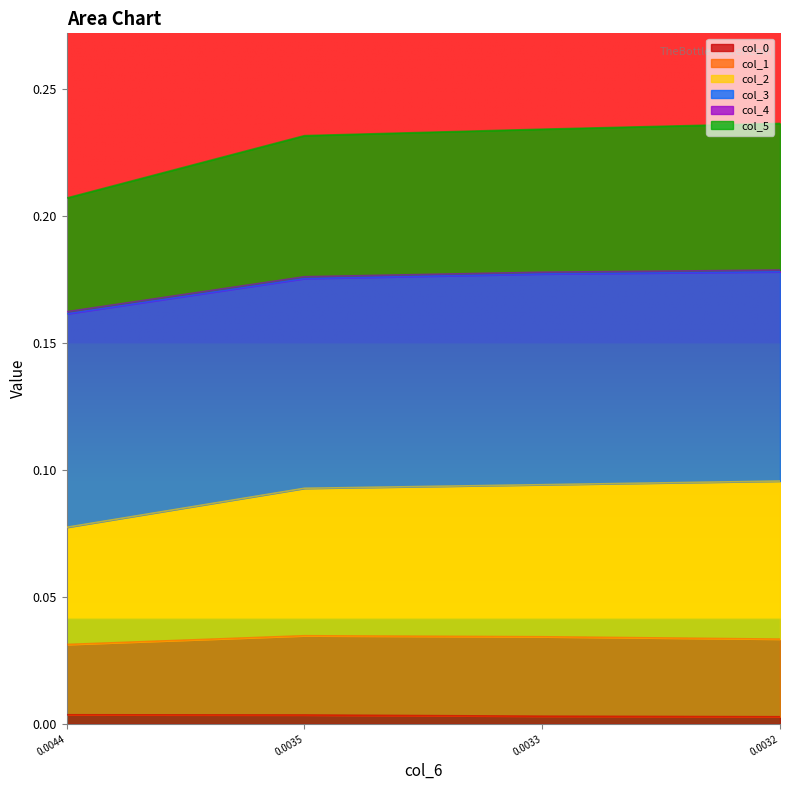

The value of col_4 at 0.0044 is 0.3. True or false?

False